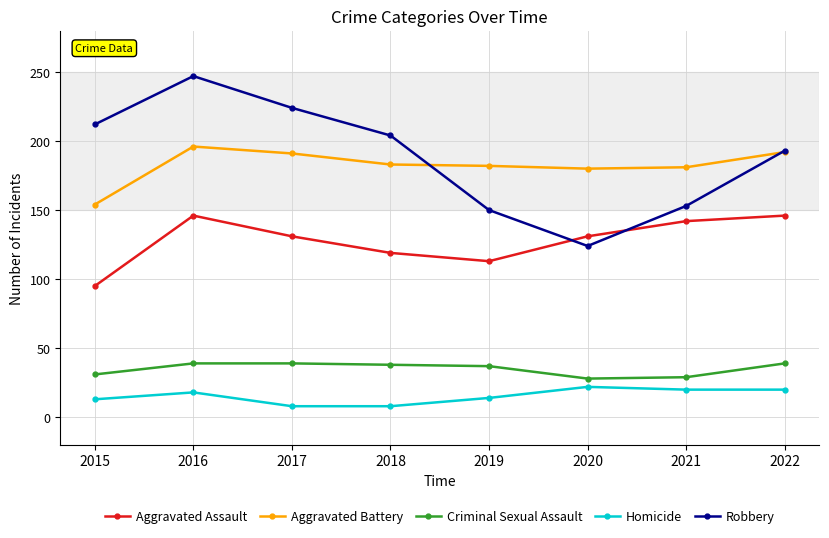

What is the difference between the Robbery values at 2016 and 2017?

23